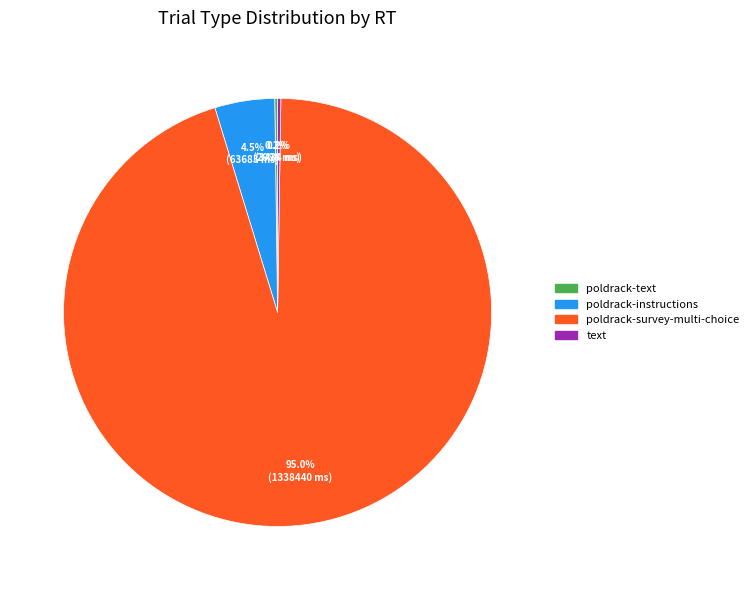

What percentage is NOT represented by poldrack-instructions?

95.5%